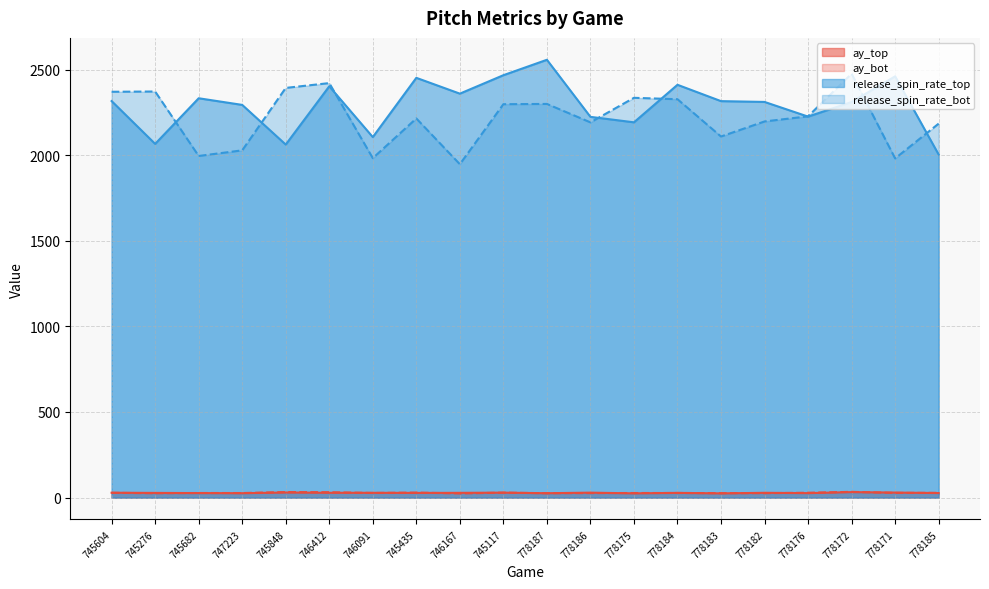

True or false: ay_top and release_spin_rate_bot intersect in this chart.

False